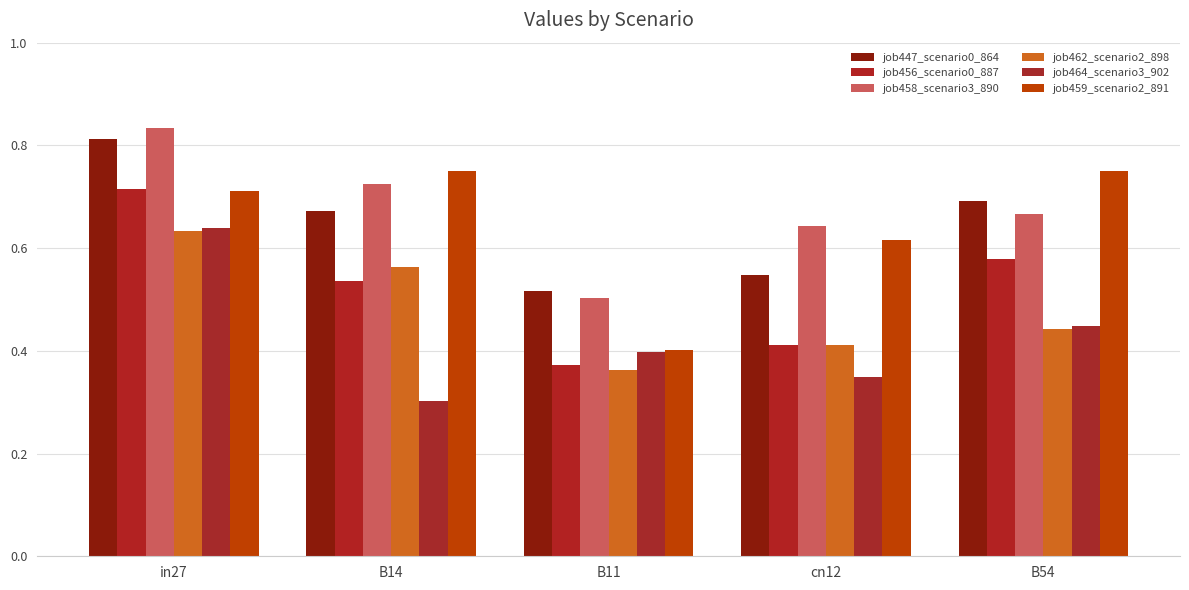

What are all the series names shown in the legend?

job447_scenario0_864, job456_scenario0_887, job458_scenario3_890, job462_scenario2_898, job464_scenario3_902, job459_scenario2_891